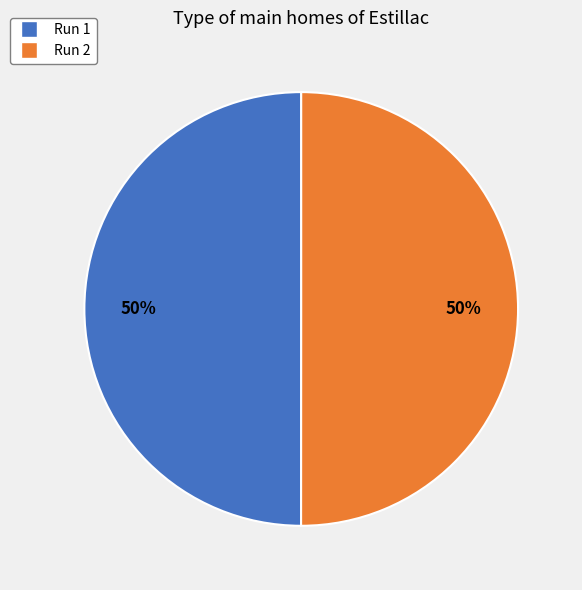

What percentage is the Run 1 slice, to the nearest percent?

50%